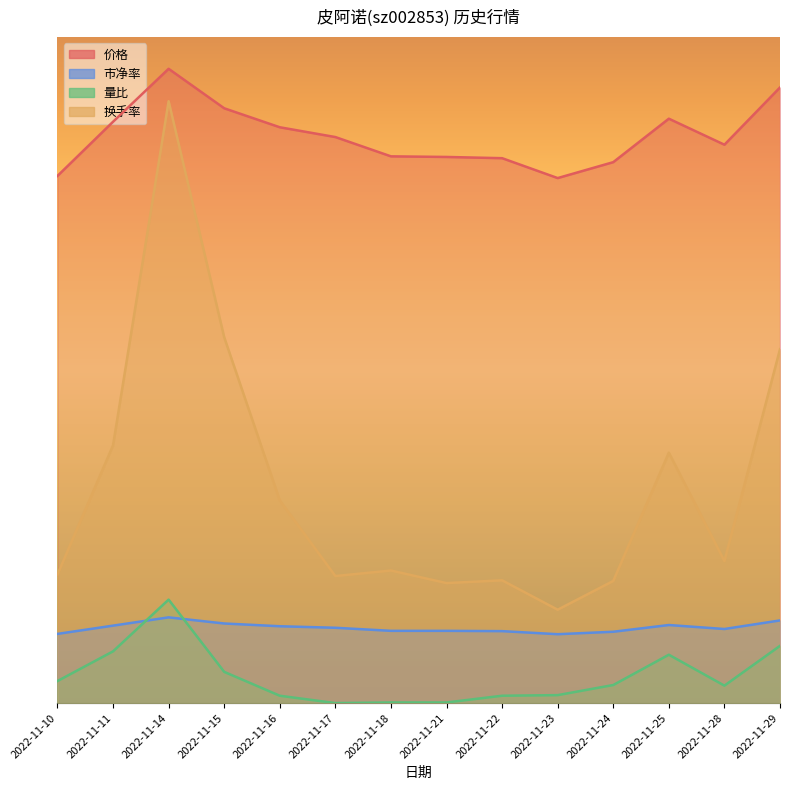

What is the value of the 市净率 point at the 7th from the left?

0.1